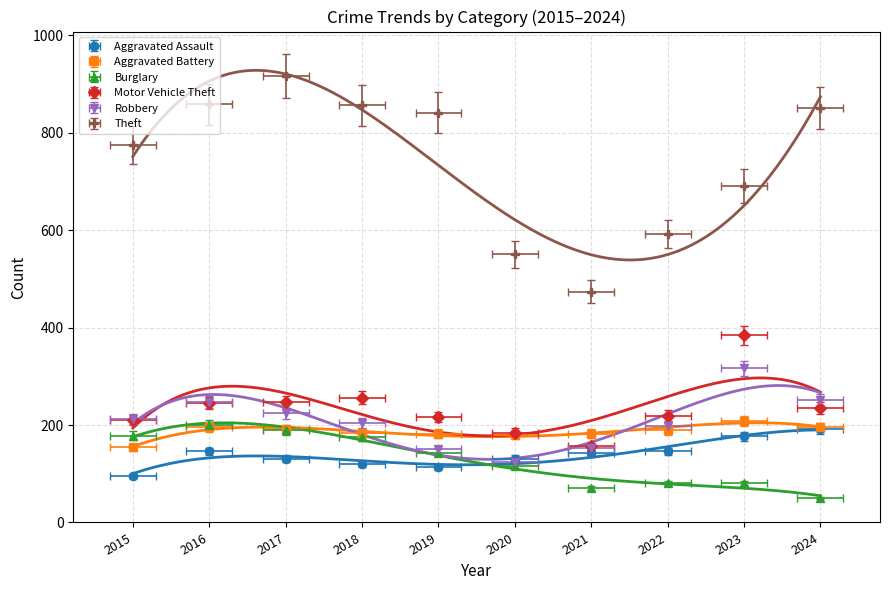

Where does the Motor Vehicle Theft series first go above 235?

2016